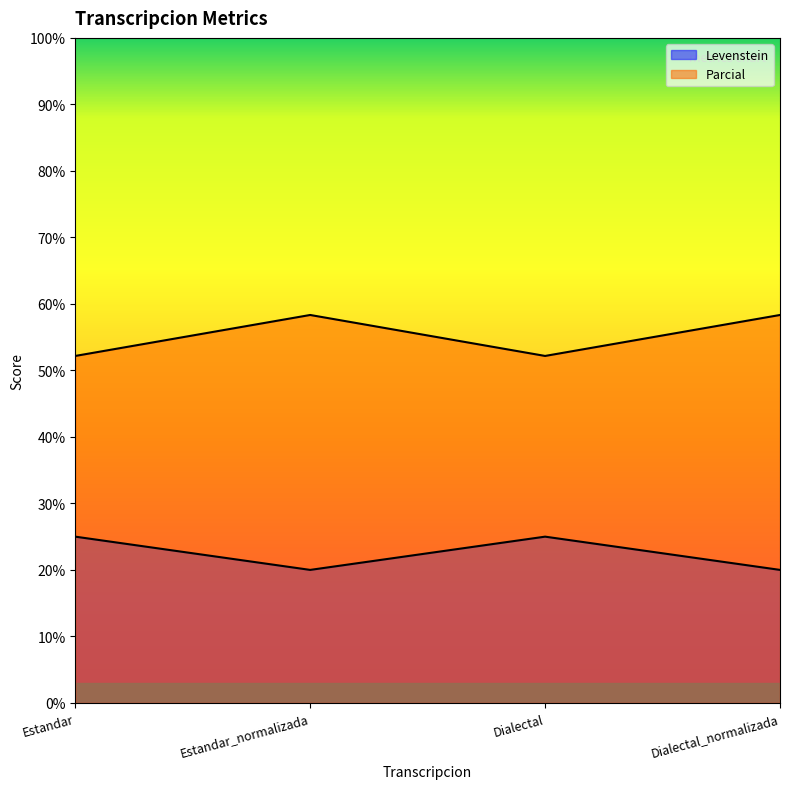

What is the sum of the Parcial values at Estandar and Dialectal_normalizada?

110.5